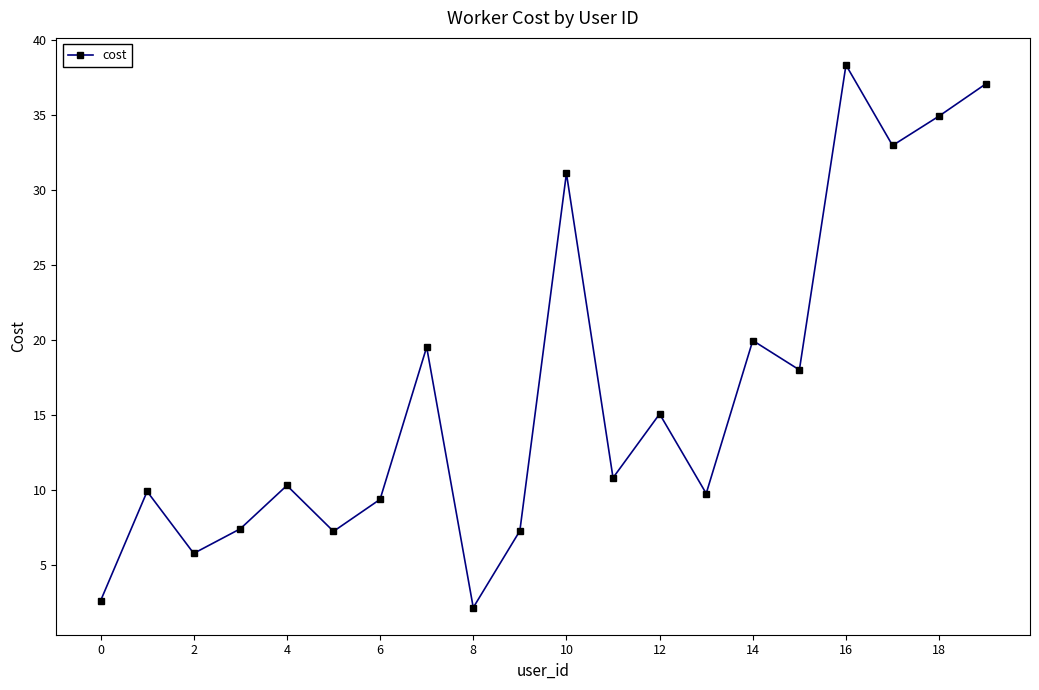

What is the value of the 14th point from the left?

9.8